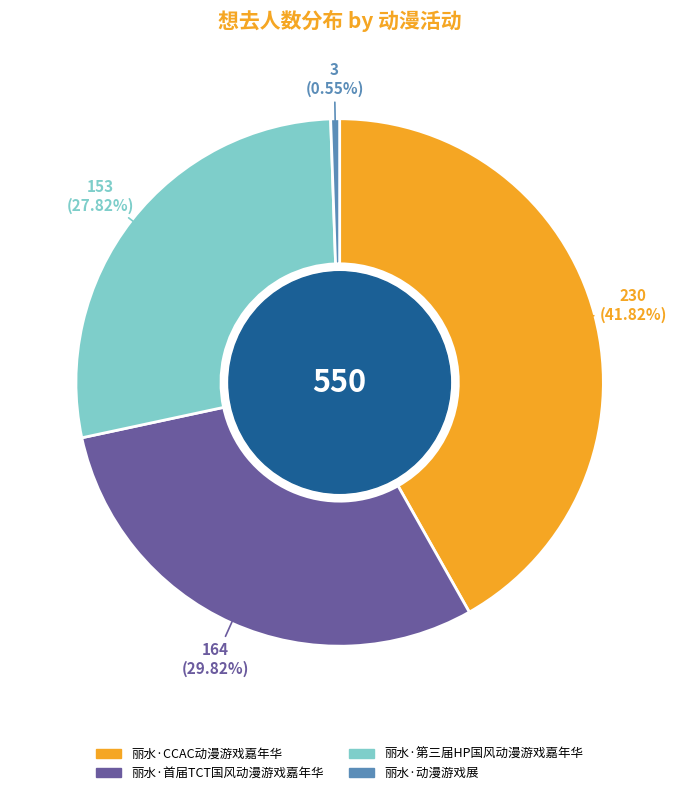

To the nearest percent, what is the average slice percentage?

25%